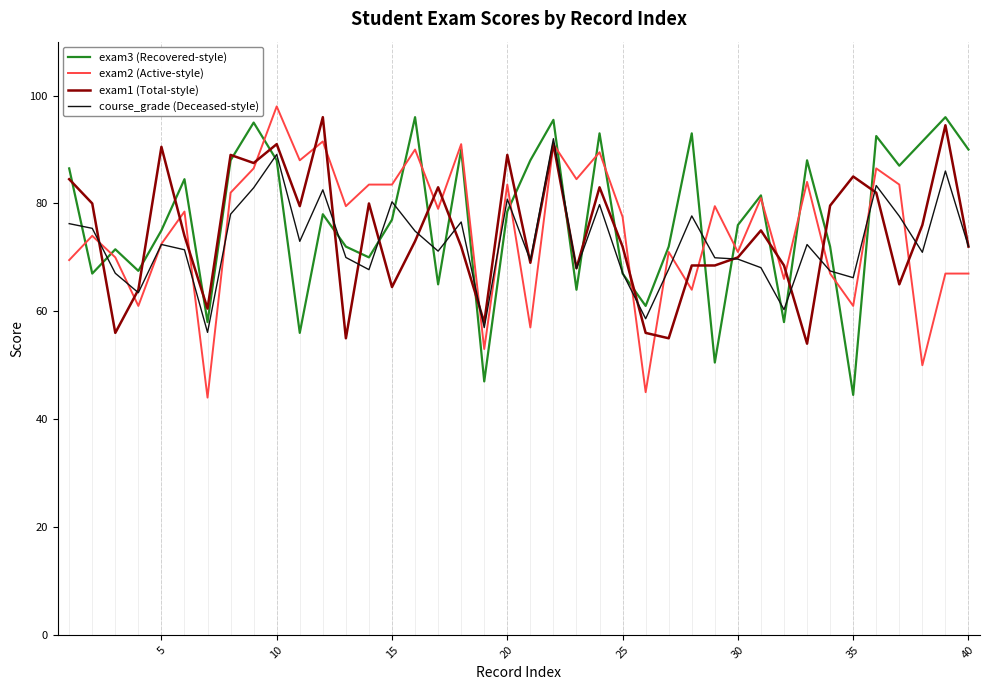

What is the difference between the maximum and minimum values in the course_grade (Deceased-style) series?

35.9